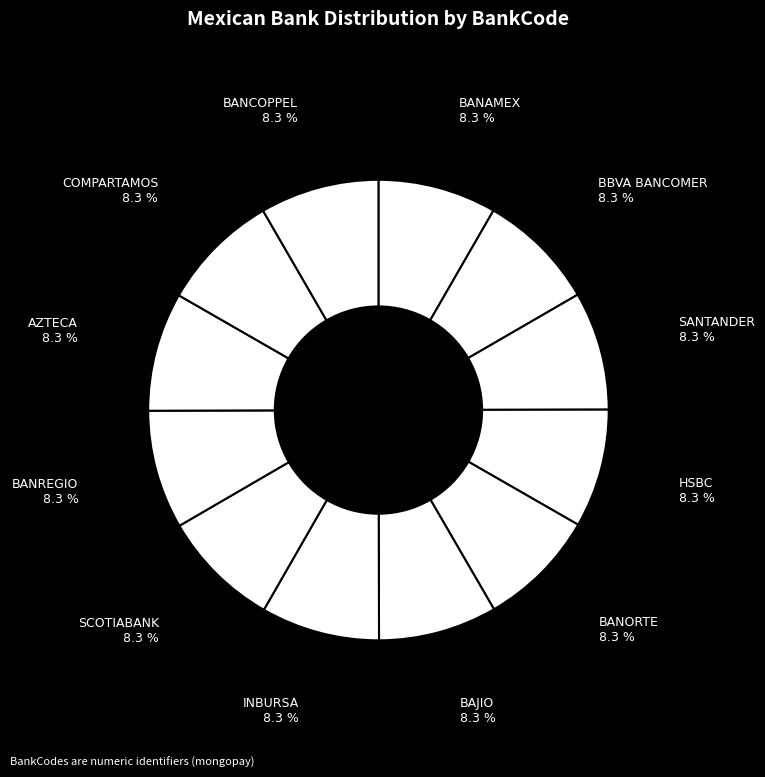

What is the smallest slice in the pie chart?

BANAMEX